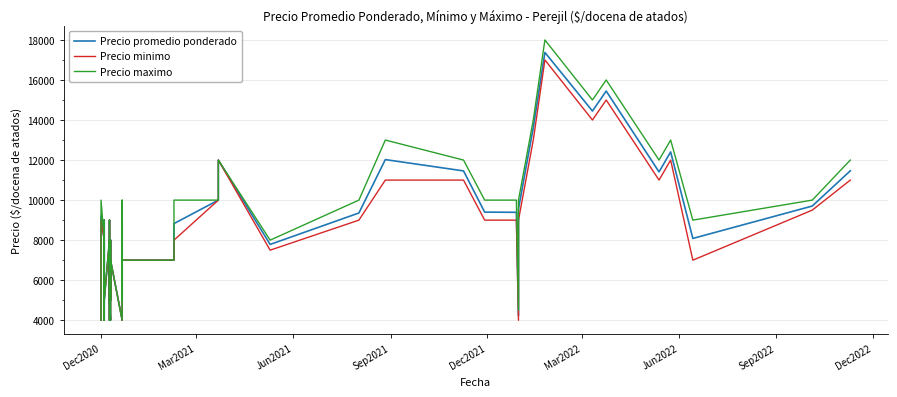

How many lines are shown in the chart?

3